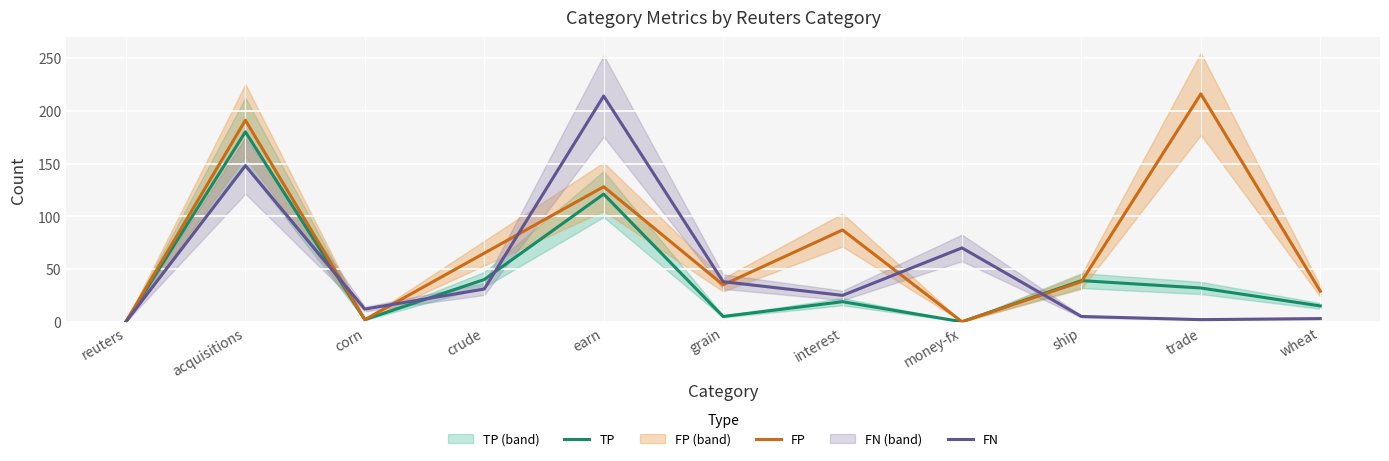

What is the difference between the maximum and minimum values in the TP series?

180